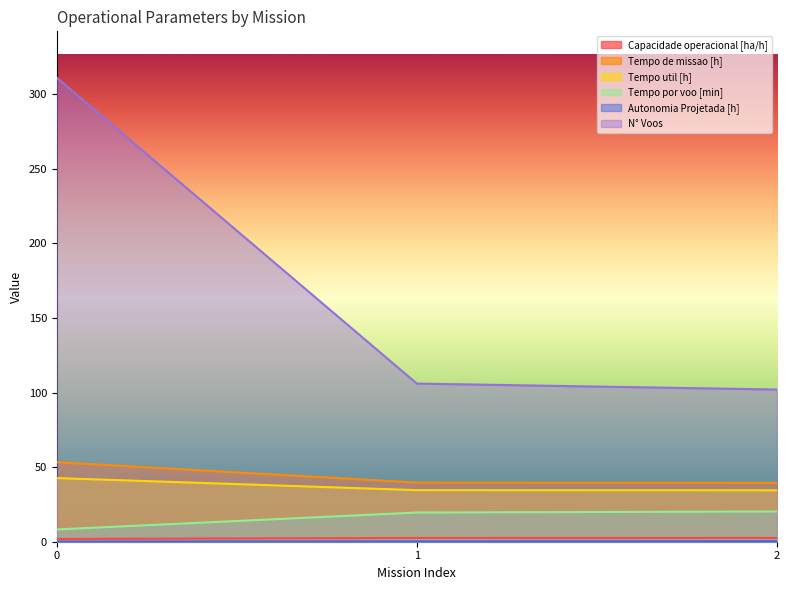

Which series has the largest range (max minus min)?

N° Voos